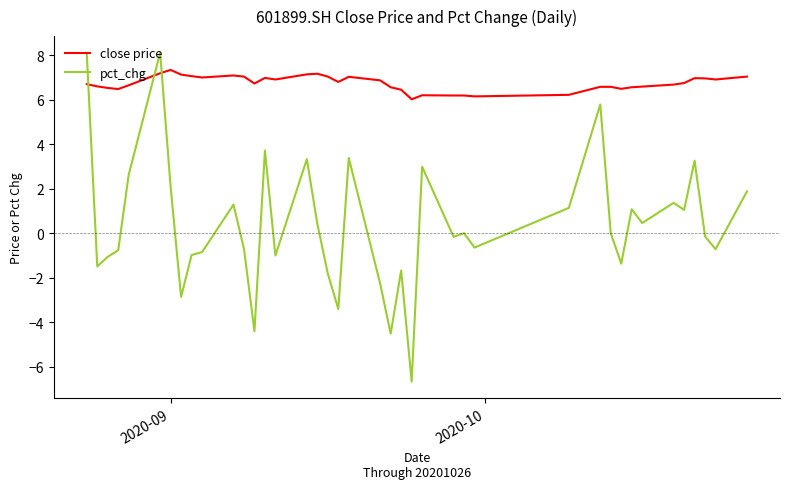

List the series in order of their peak value, highest first.

pct_chg, close price